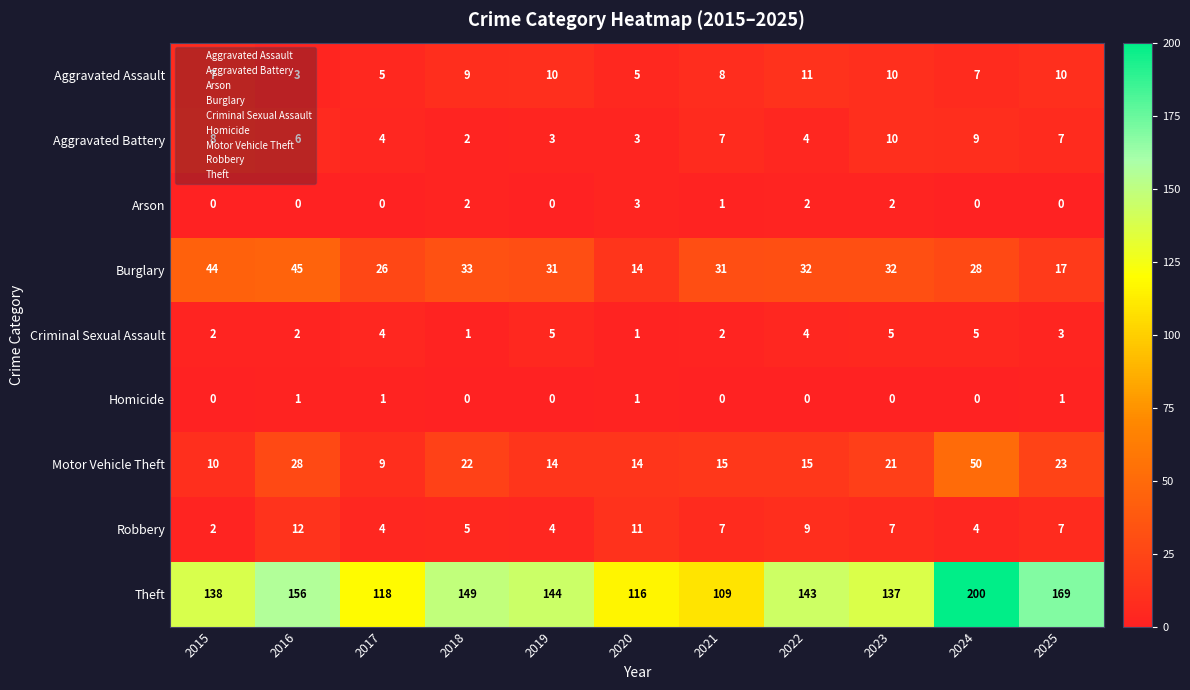

What is the greatest value displayed?

200